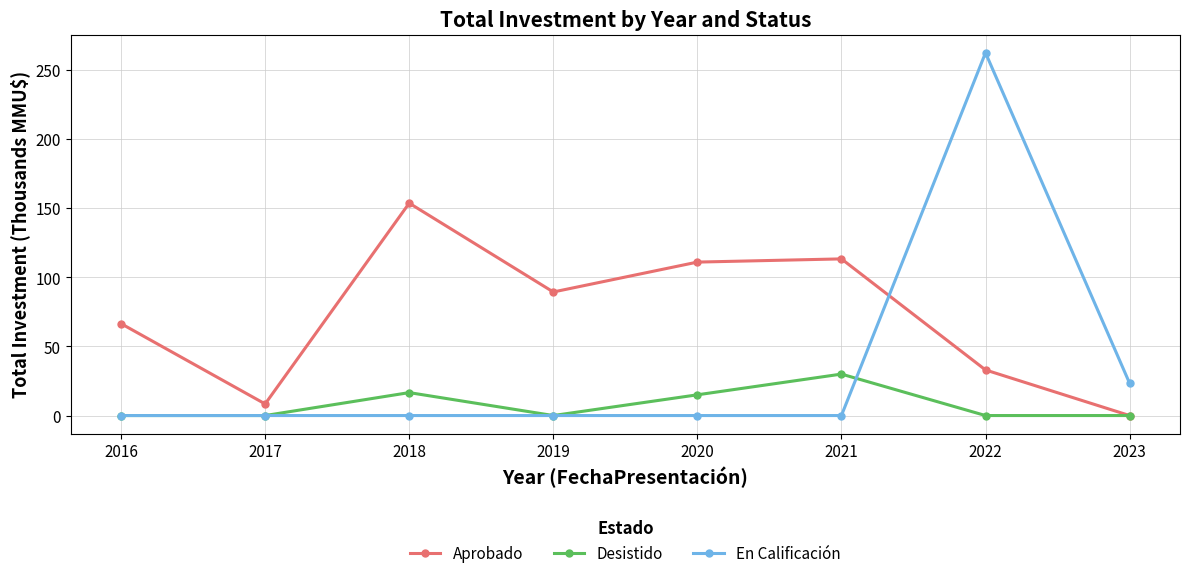

At which category does Aprobado reach its first local peak?

2018